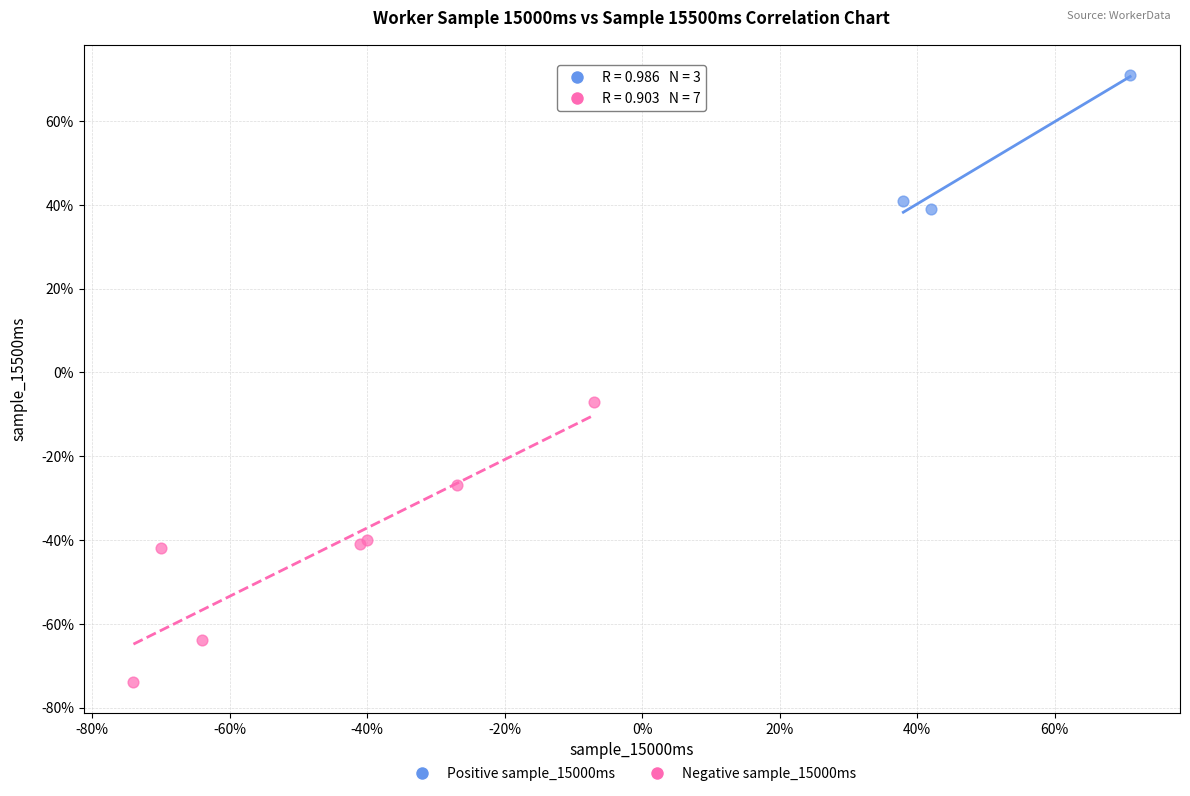

Which series reaches the minimum Y coordinate?

Negative sample_15000ms